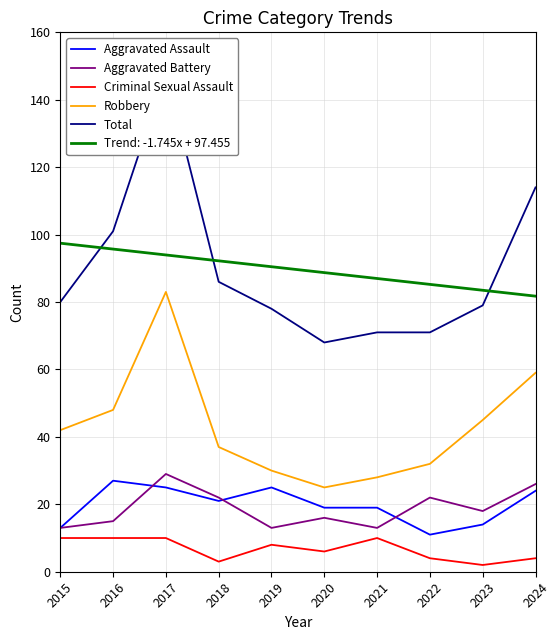

What is the sum of the Total values at 2016 and 2015?

181